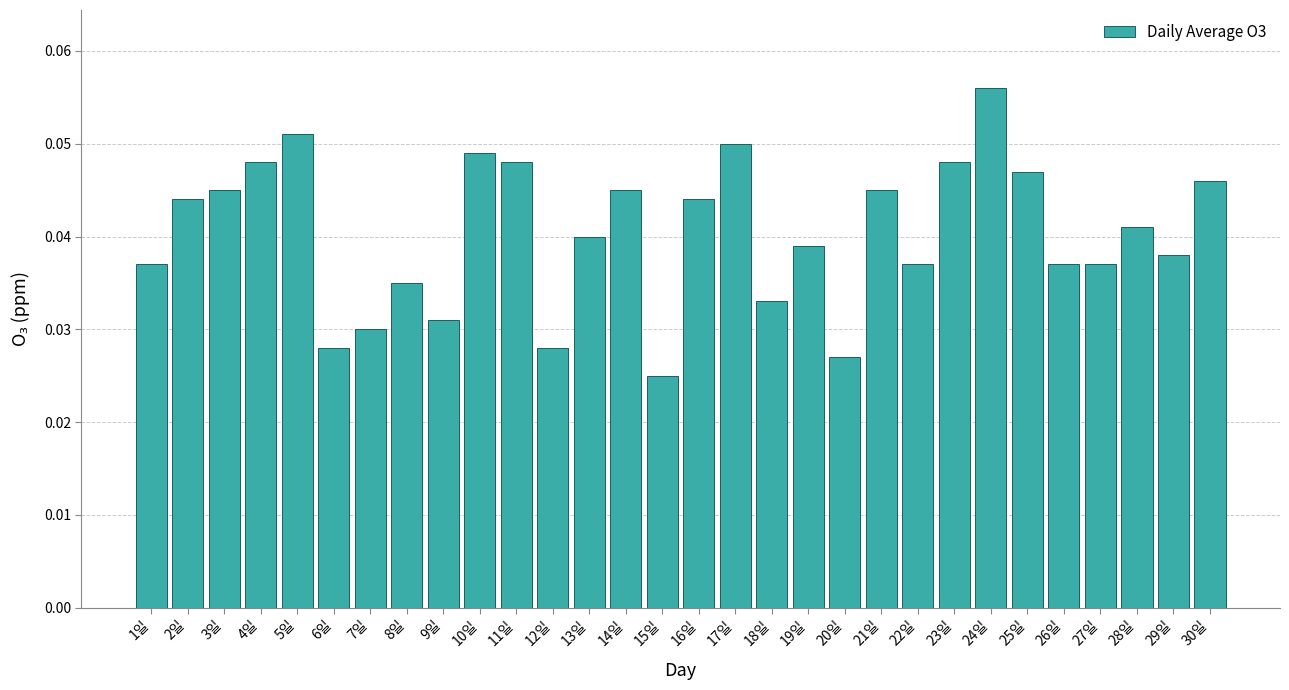

Where is the data nearest to the value 0?

15일